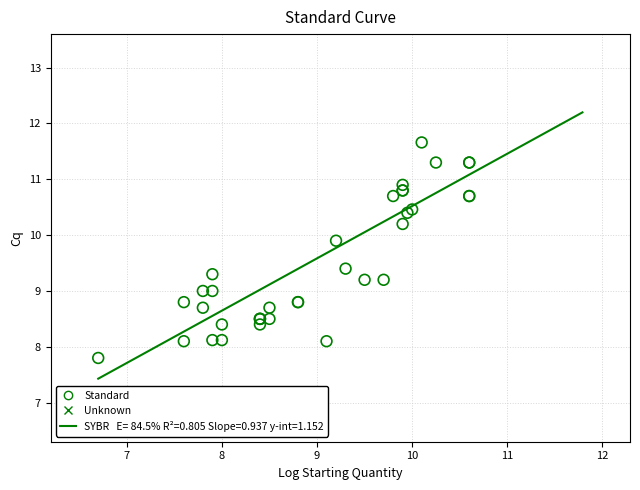

Which series contains the highest Y value?

Unknown